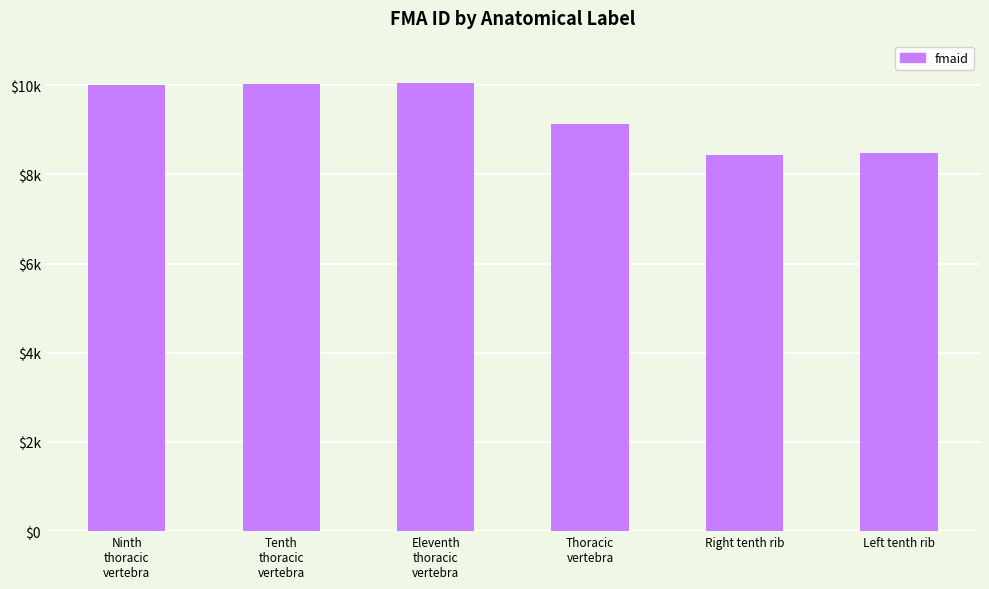

What is the difference between the values at Eleventh
thoracic
vertebra and Tenth
thoracic
vertebra?

22